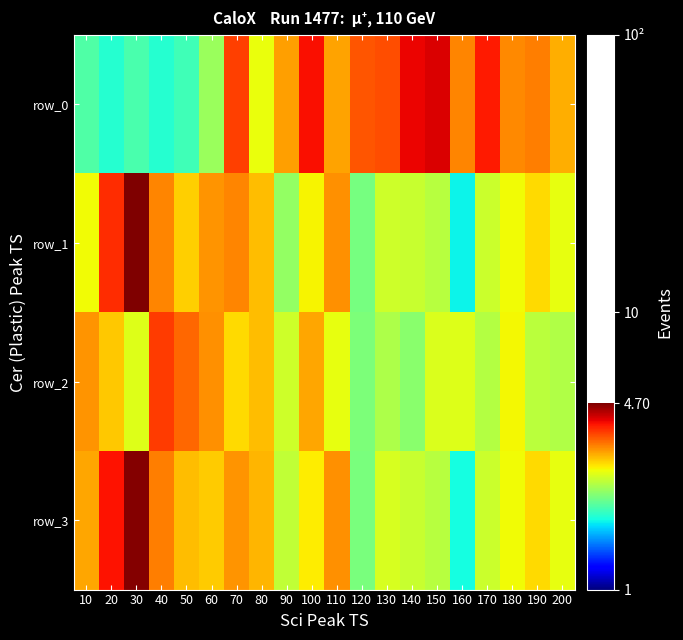

List the labels in order of row_2 value, largest first.

40, 50, 60, 10, 100, 80, 20, 70, 180, 110, 30, 160, 150, 90, 190, 170, 200, 130, 140, 120